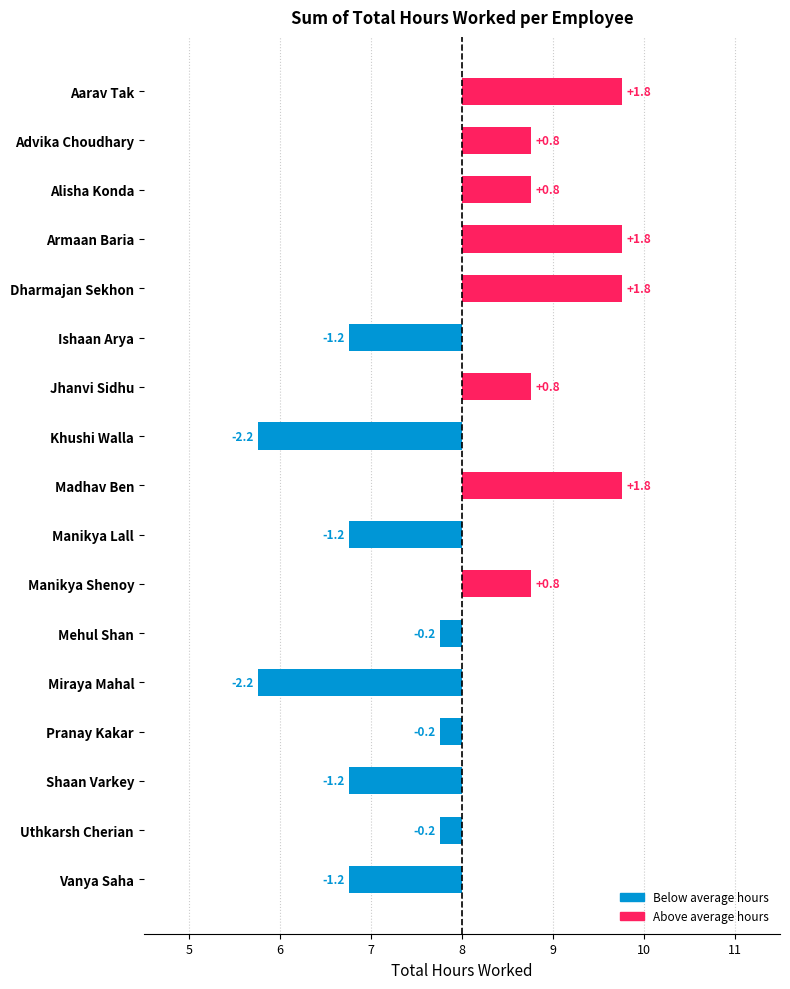

Which label corresponds to the largest value in the chart?

Aarav Tak